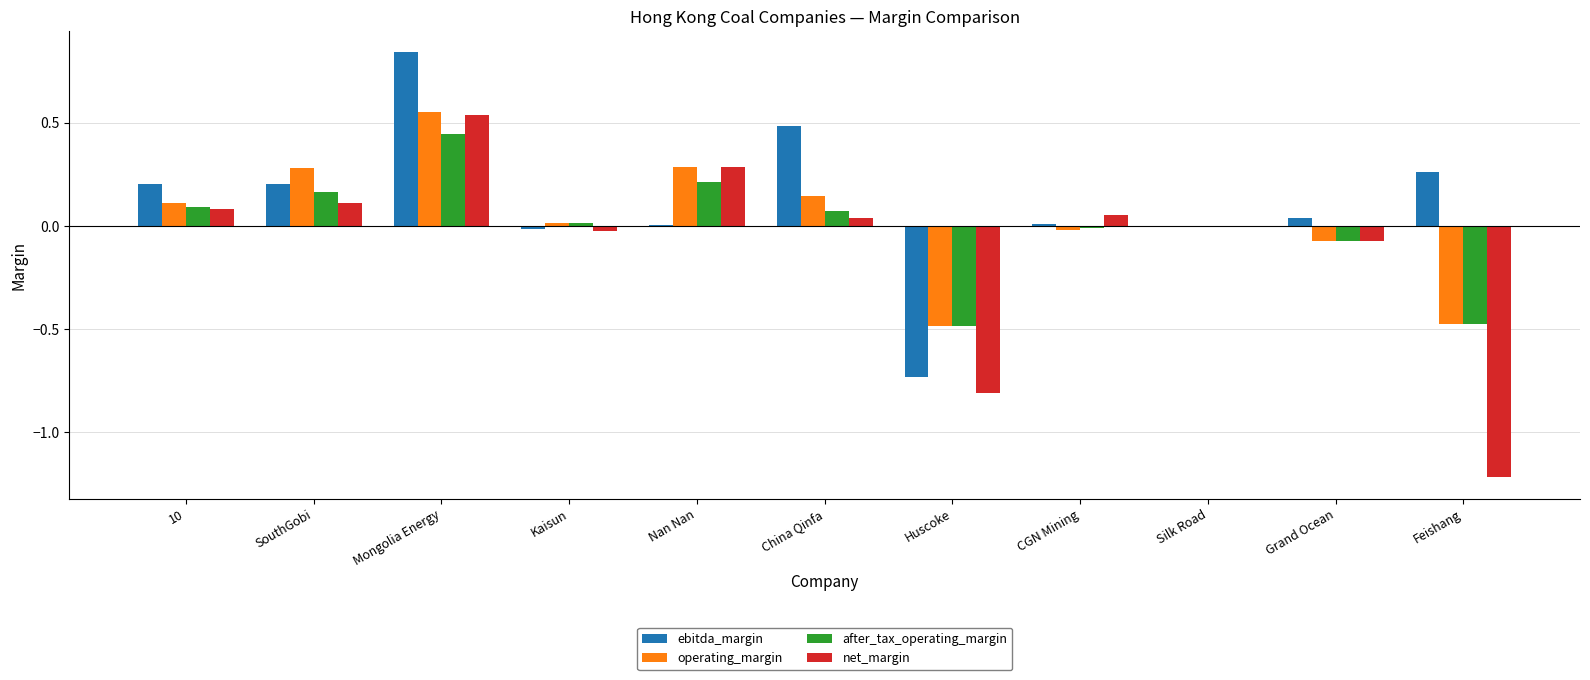

Which series changed the most between SouthGobi and Silk Road?

operating_margin